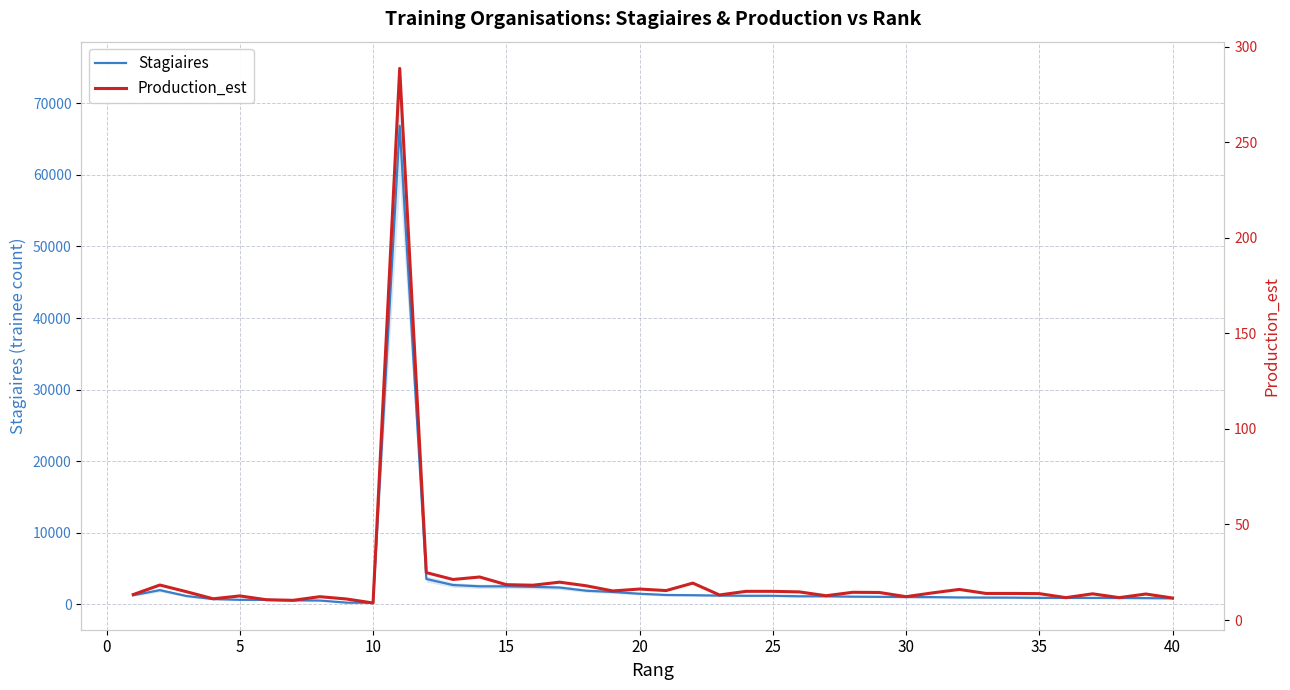

What is the maximum value for Stagiaires?

66855